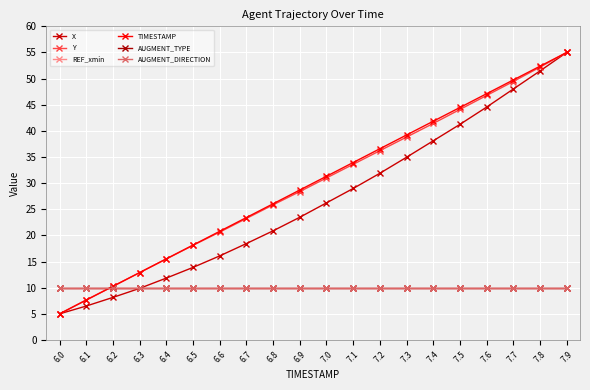

Does the chart have visible grid lines?

Yes